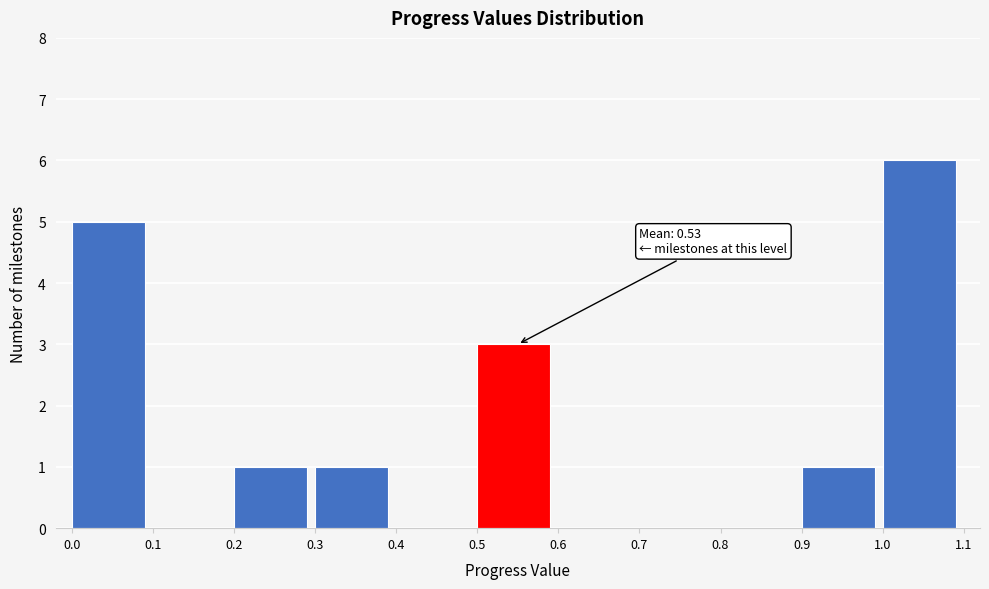

Which range on the x-axis has the tallest bar?

1.0 to 1.1